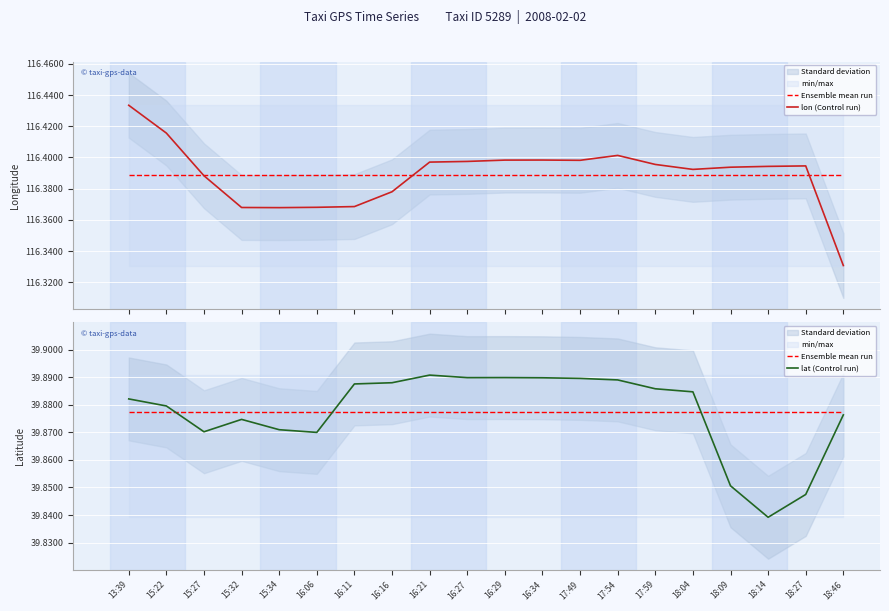

How many distinct data groups are displayed?

3